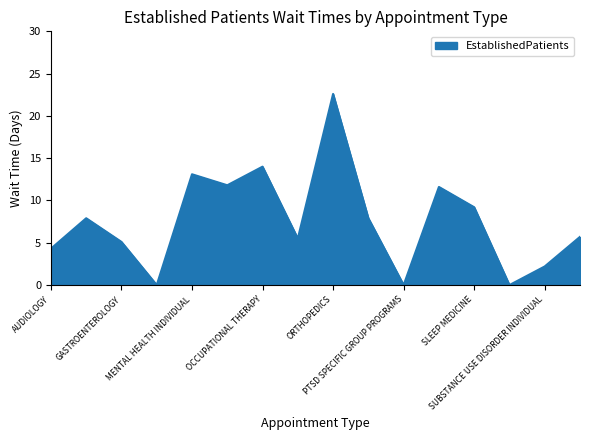

What is the greatest value displayed?

22.6